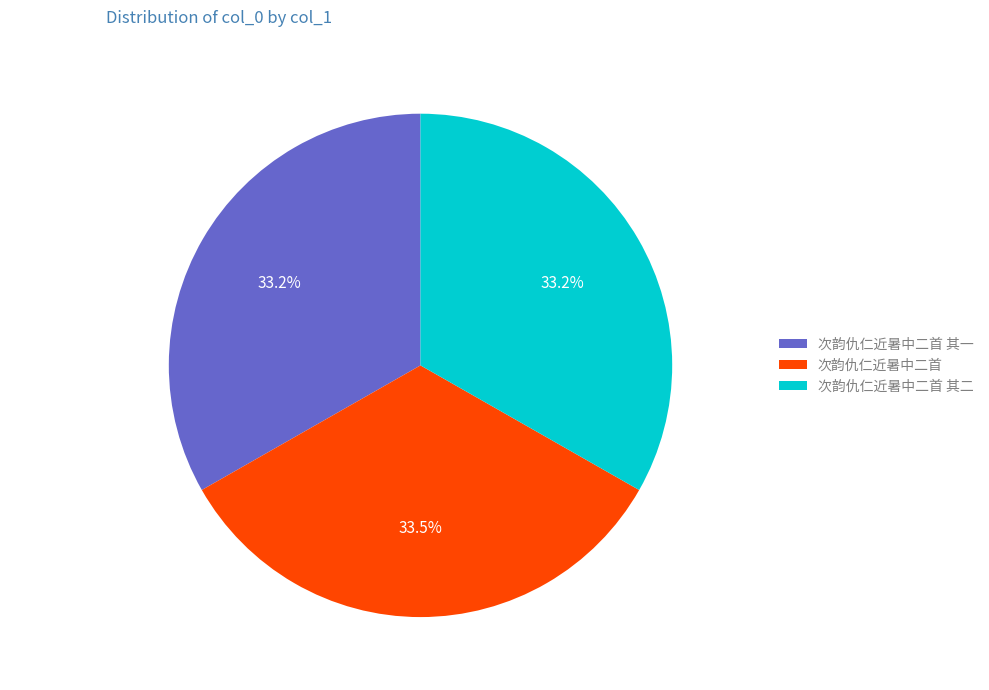

Is 次韵仇仁近暑中二首 其一 the majority of the pie?

No